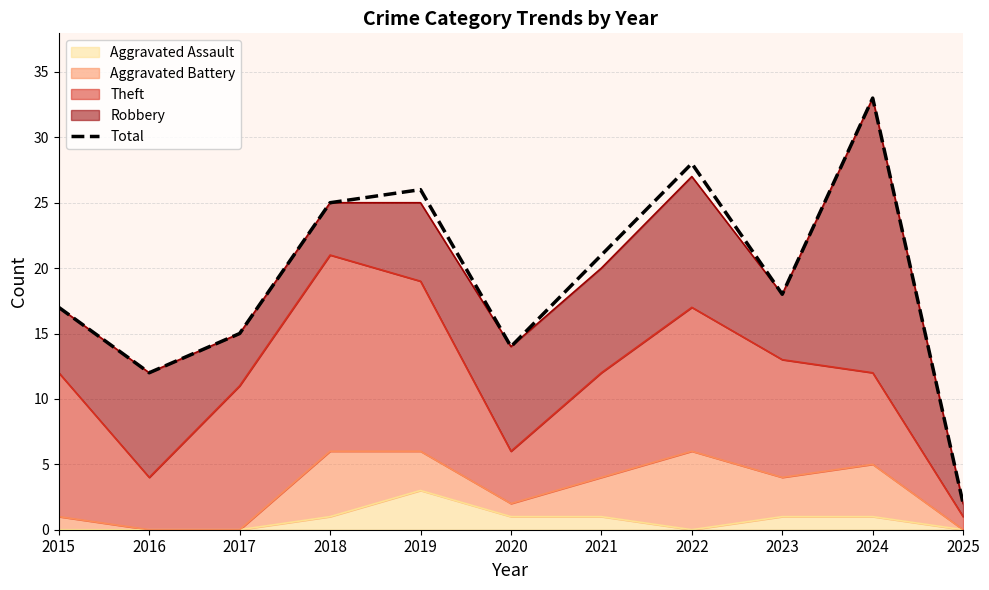

List the labels in order of value, largest first.

2024, 2022, 2019, 2018, 2021, 2023, 2015, 2017, 2020, 2016, 2025